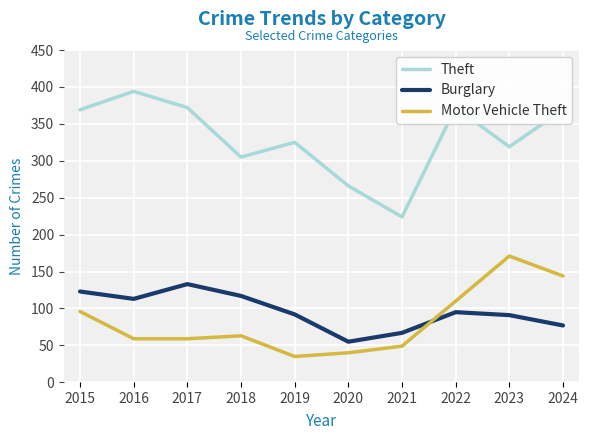

At which label does Motor Vehicle Theft first exceed 63?

2015